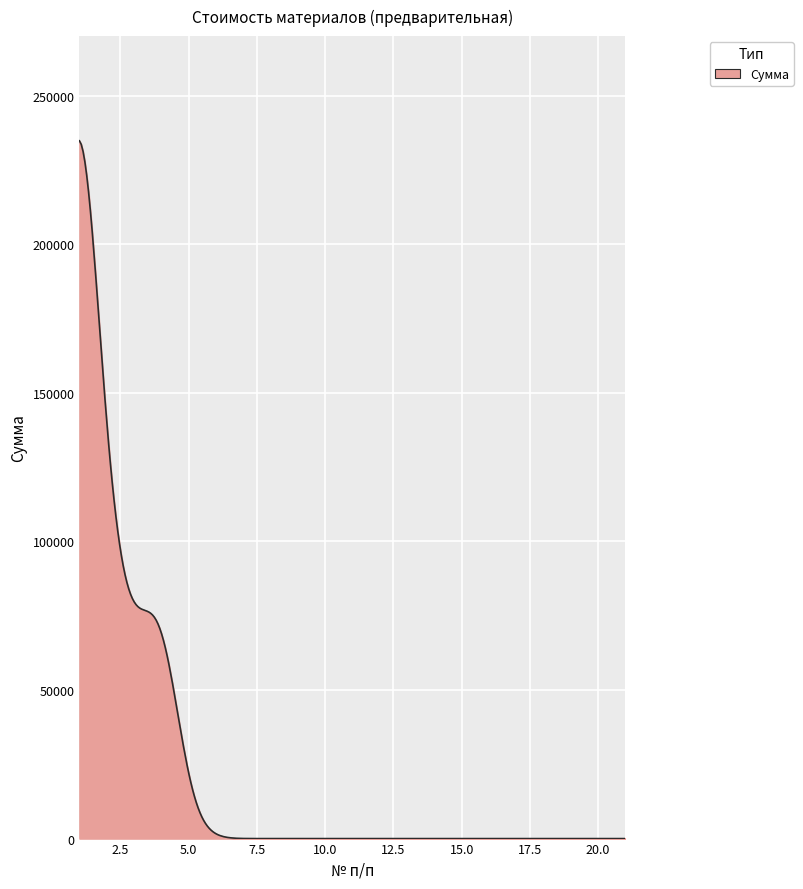

What is the greatest value displayed?

234774.4